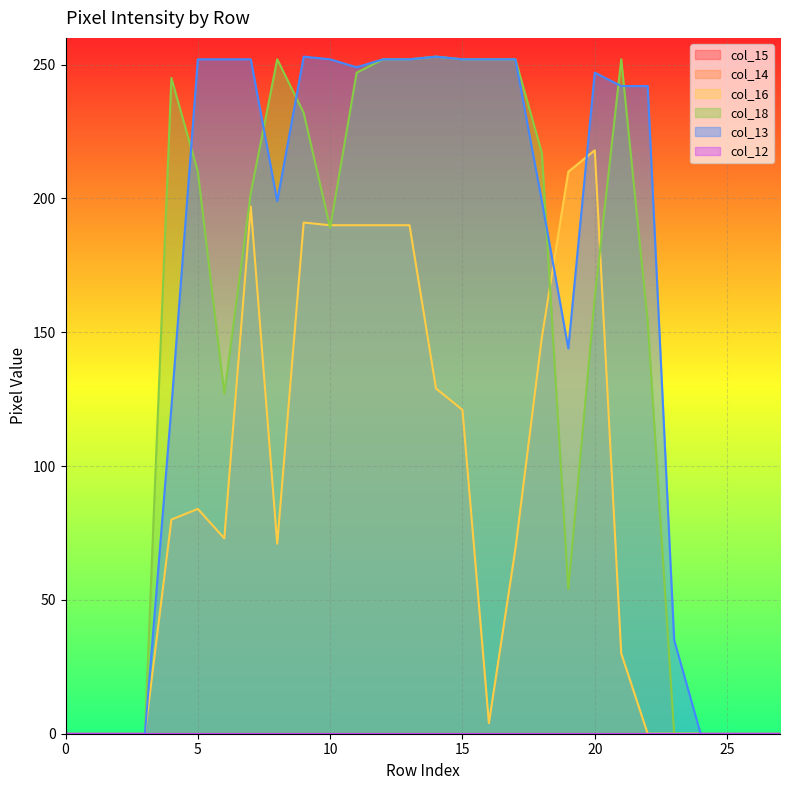

At which label does col_13 first exceed 242?

5